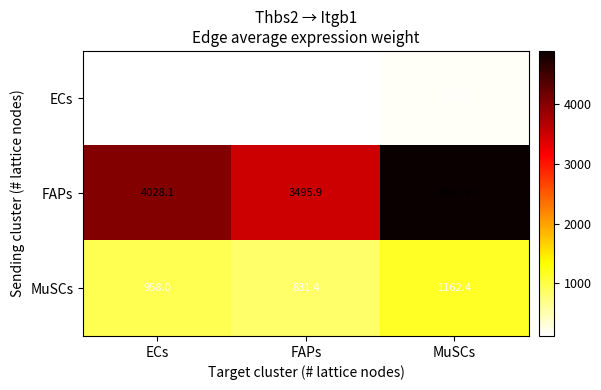

Which series has the largest total across all categories?

FAPs